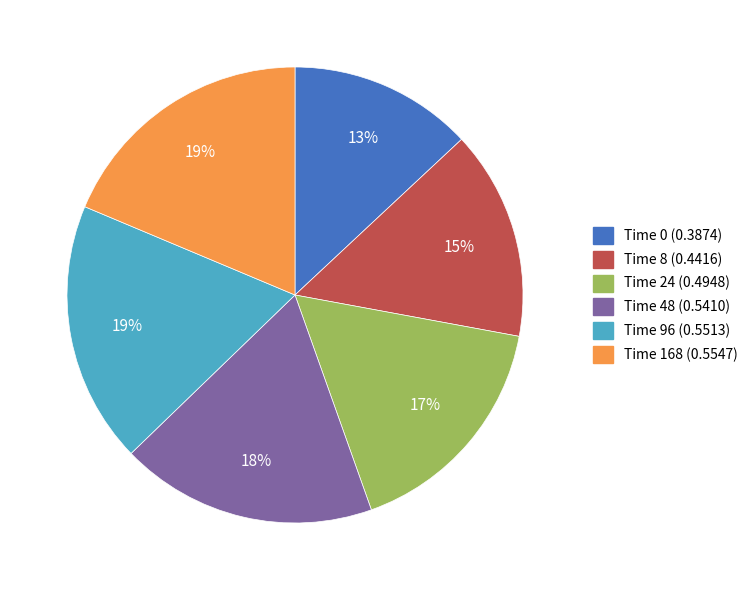

Combined, do Time 0 (0.3874) and Time 24 (0.4948) account for over 50%?

No